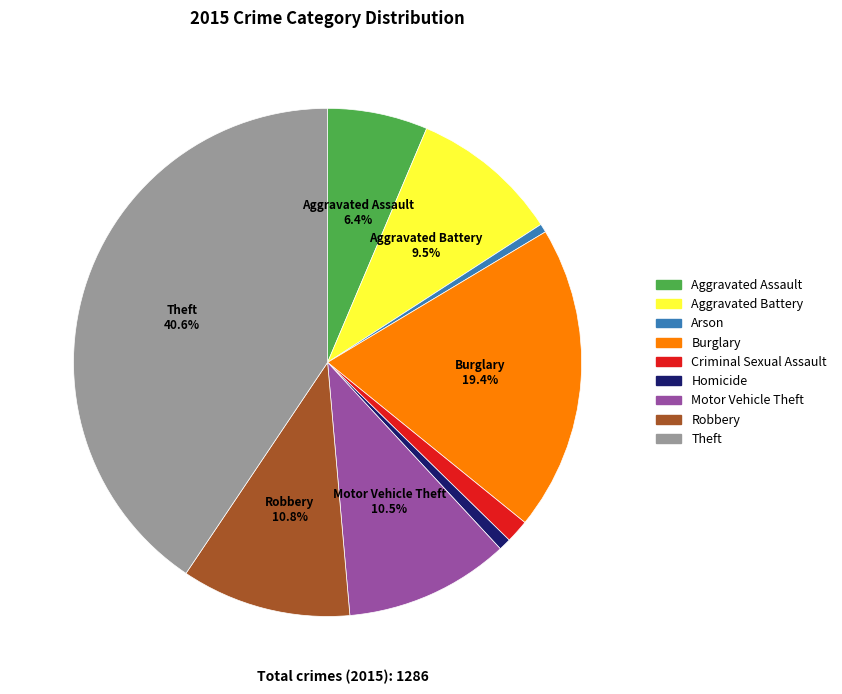

To the nearest percent, what percentage of the pie is Aggravated Assault?

6%